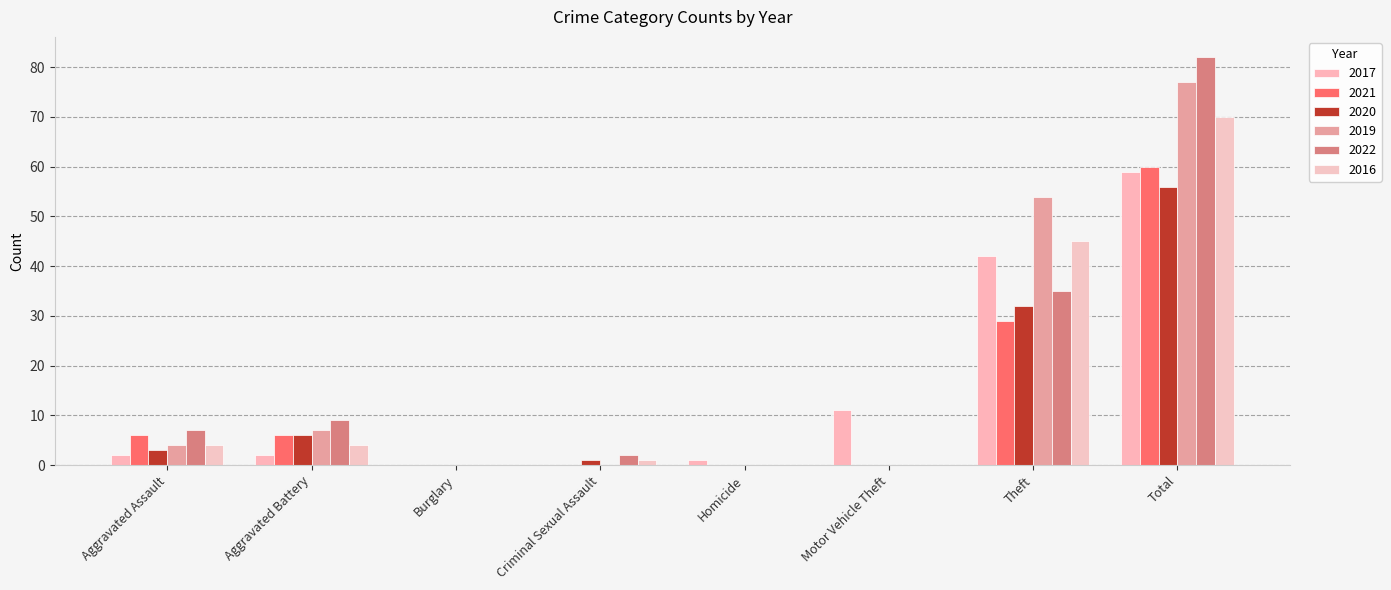

How many groups of bars are there?

8